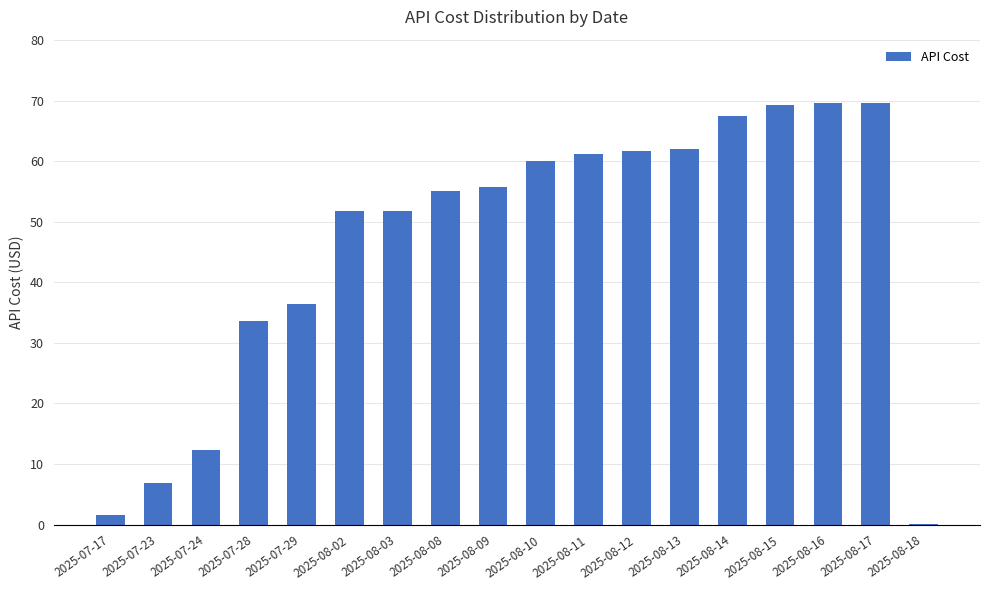

True or false: the data shows 62.0 at 2025-08-13.

True